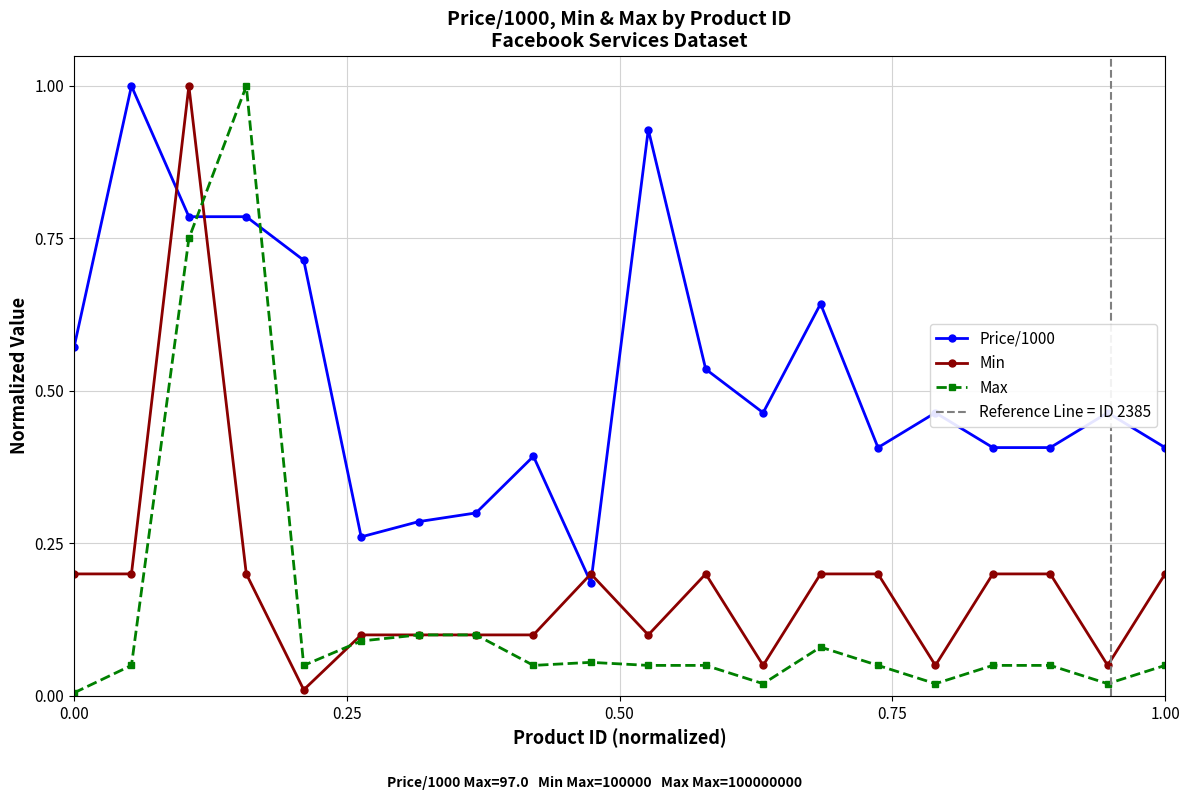

Rank the series at 524 from highest to lowest value.

Price/1000, Min, Max